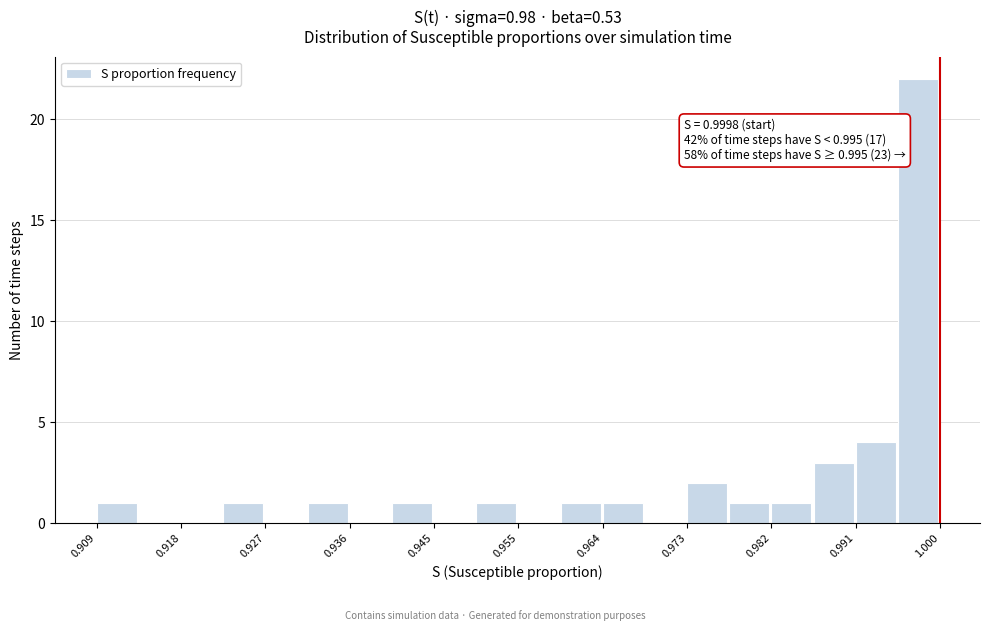

Over which range of the x-axis is the bar tallest?

0.995 to 1.000